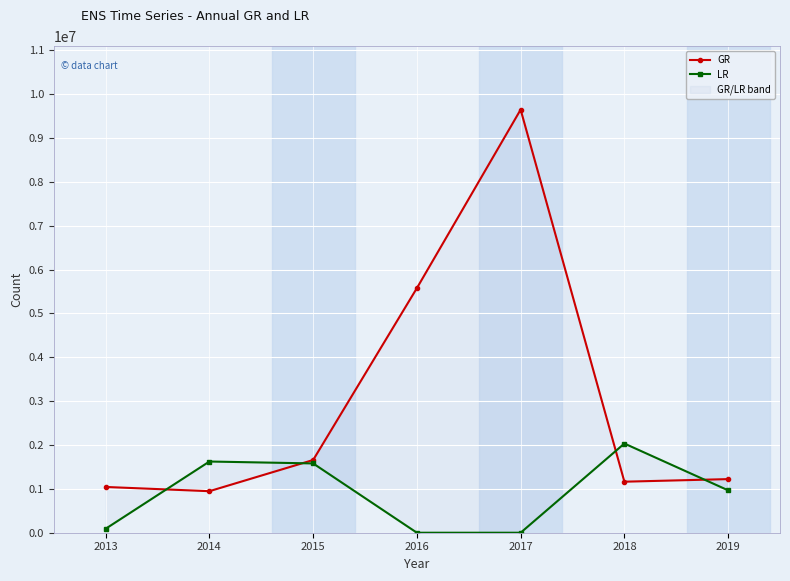

Which series has the largest range (max minus min)?

GR